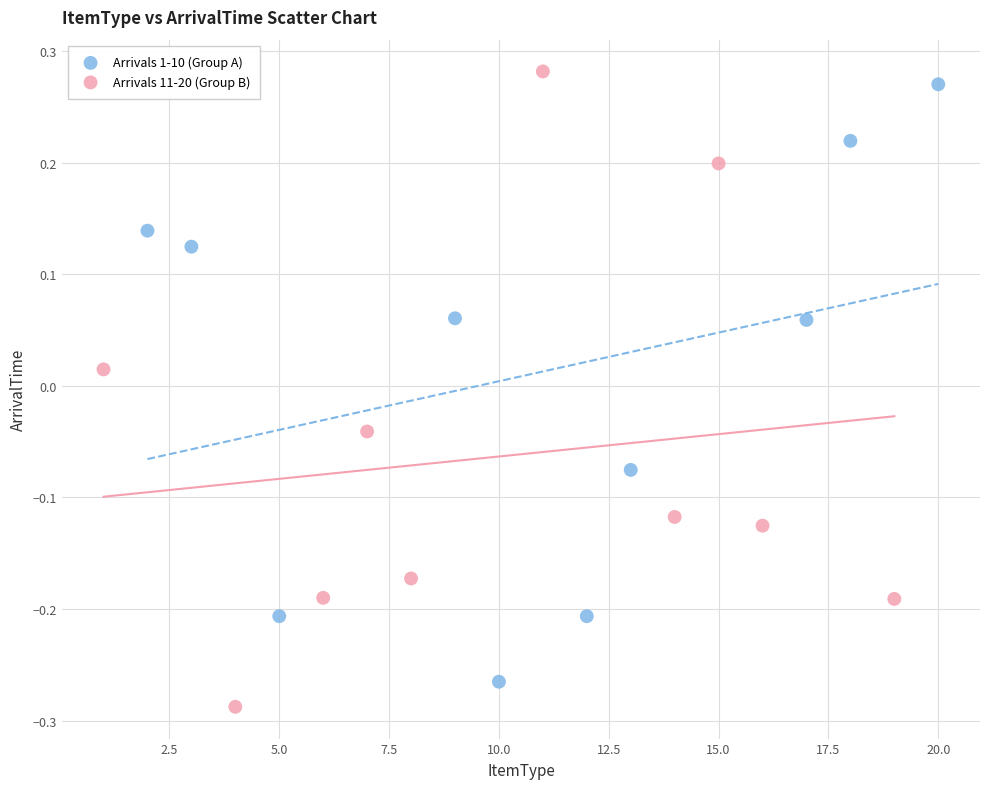

Which series has the widest spread of Y values?

Arrivals 11-20 (Group B)